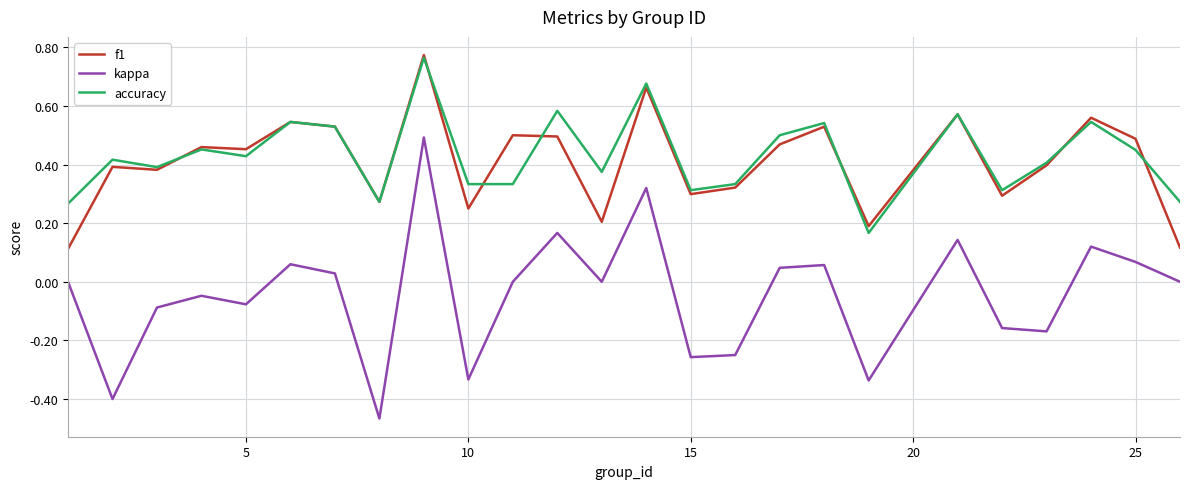

Which series has the widest spread of values?

kappa